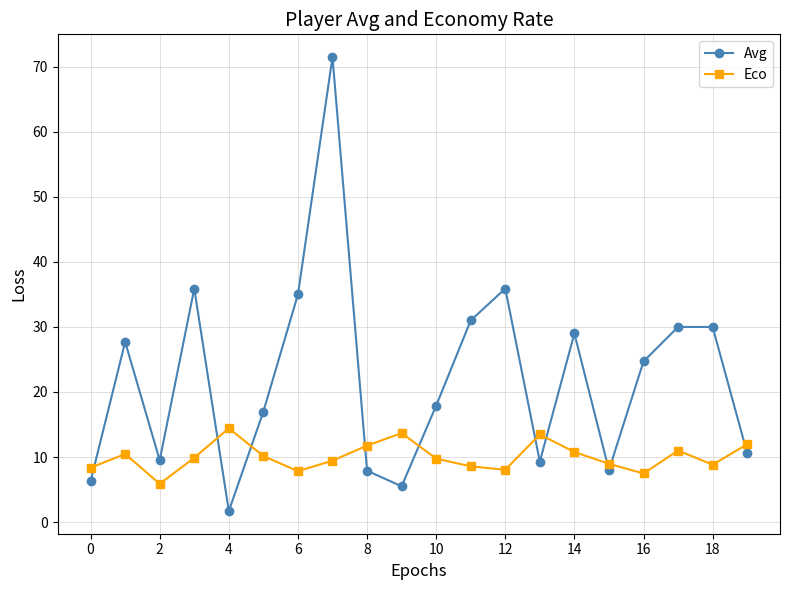

Which series ends up on top after the final intersection of Avg and Eco?

Eco